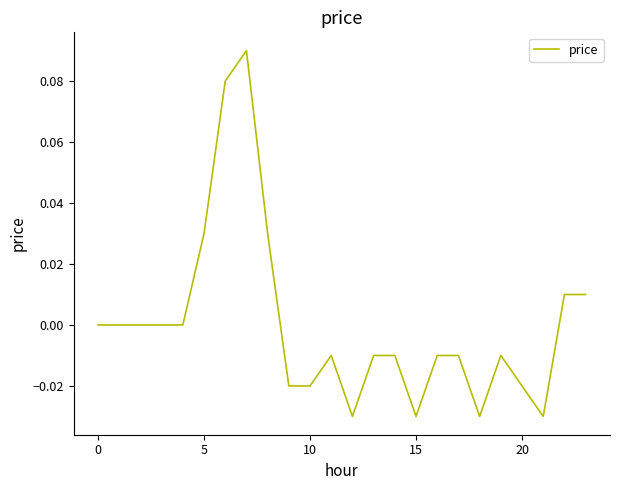

What is the difference between the maximum and second lowest values?

0.1